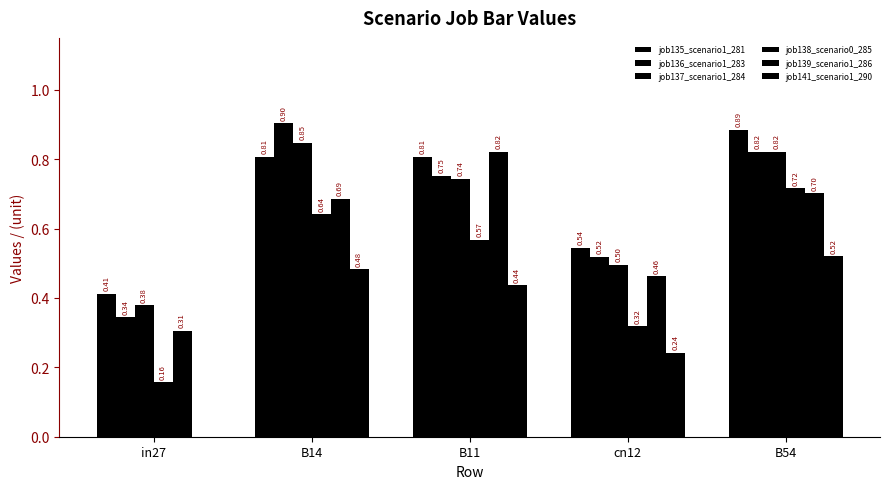

What is the difference between the highest and lowest values at cn12?

0.3